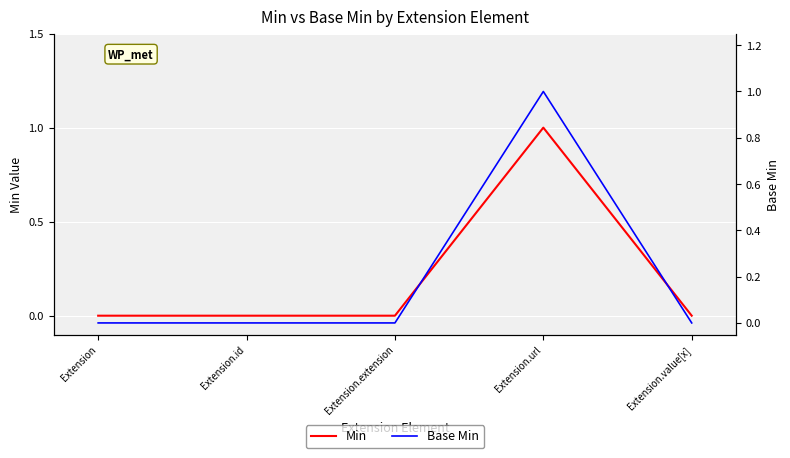

Reading left to right, list all the values displayed in this chart.

Min: 0	0	0	1	0
Base Min: 0	0	0	1	0